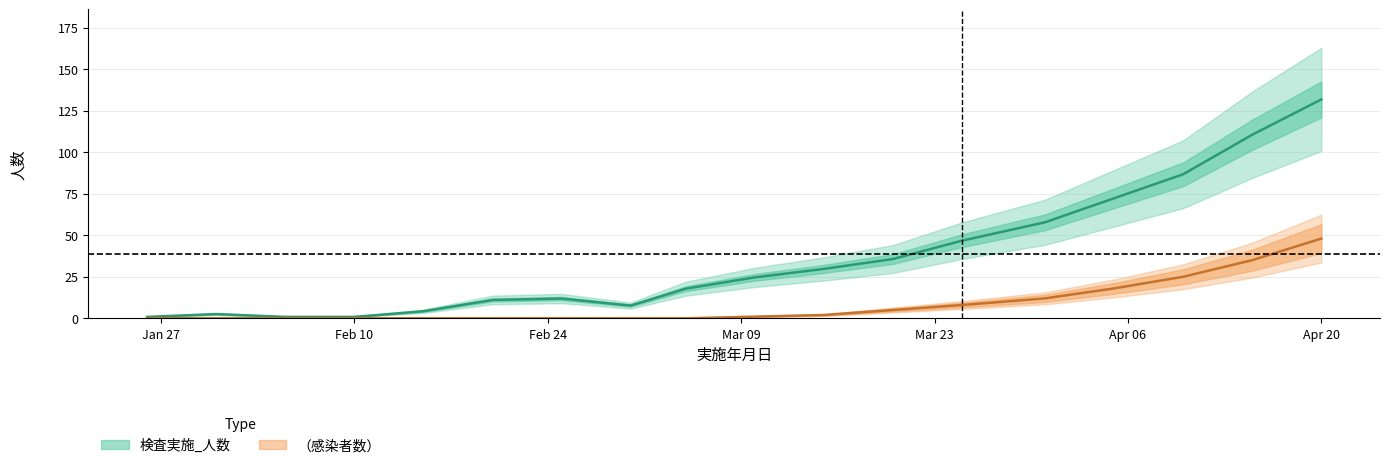

Rank the series at 2020-03-20 from highest to lowest value.

検査実施_人数, （感染者数）